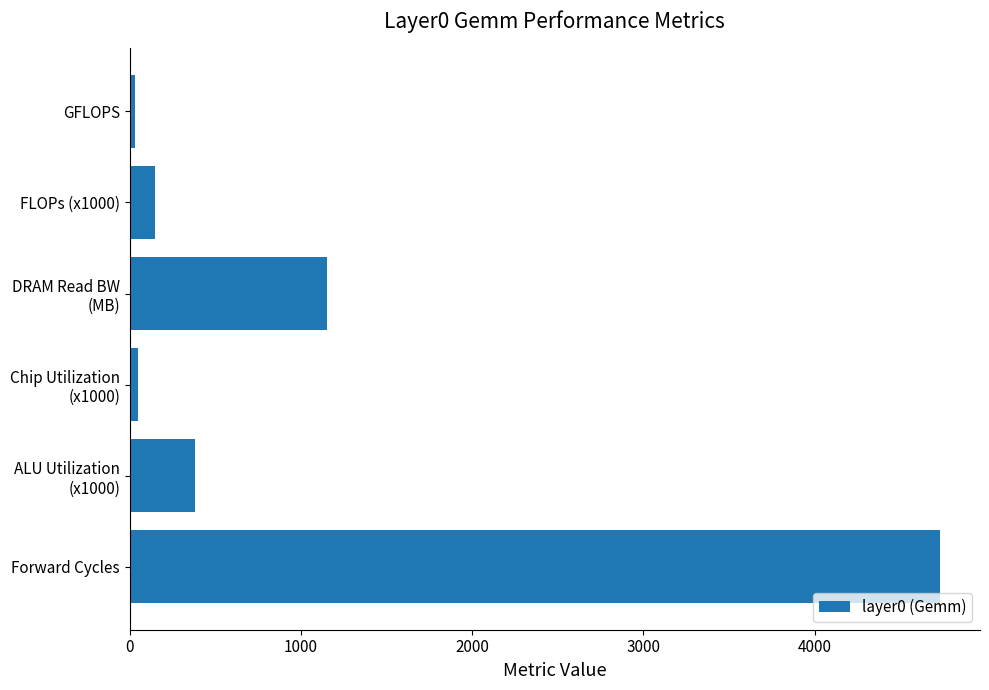

True or false: the data shows 4728.9 at Forward Cycles.

True